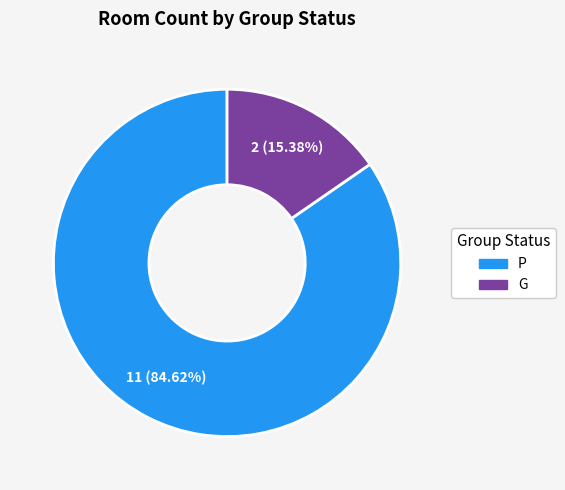

Between P and G, which is larger?

P